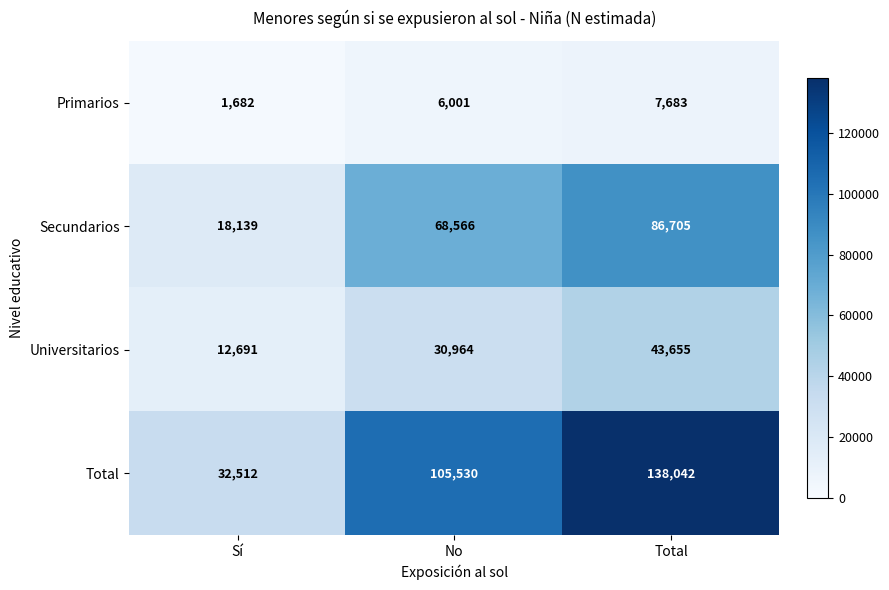

What is the total value across all series at Total?

276085